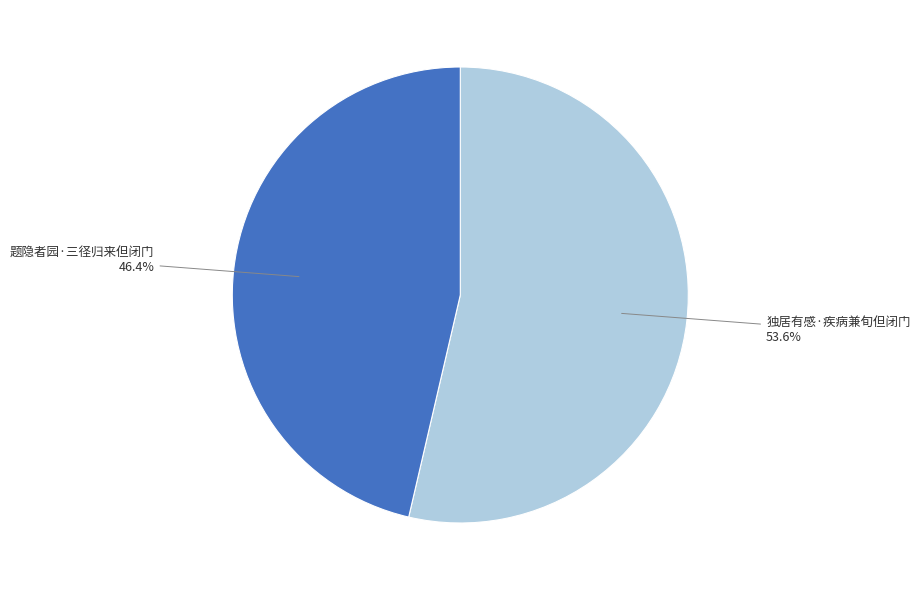

Which category has the smallest portion of the pie?

题隐者园·三径归来但闭门